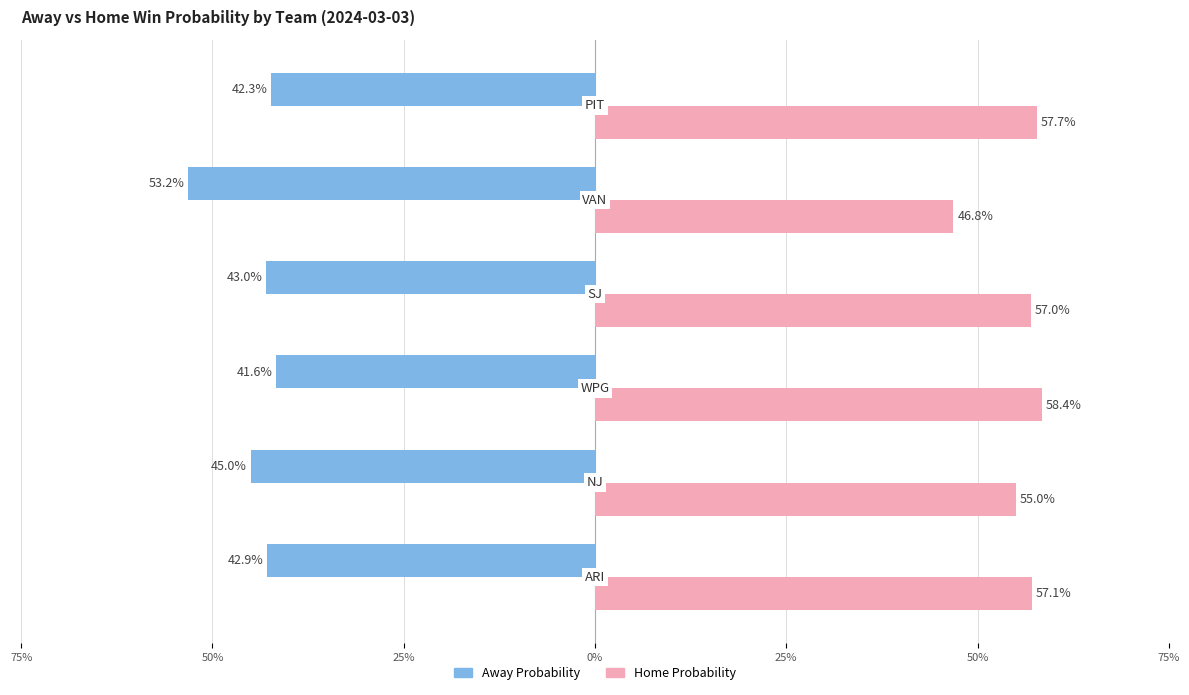

What is the greatest value displayed?

0.6